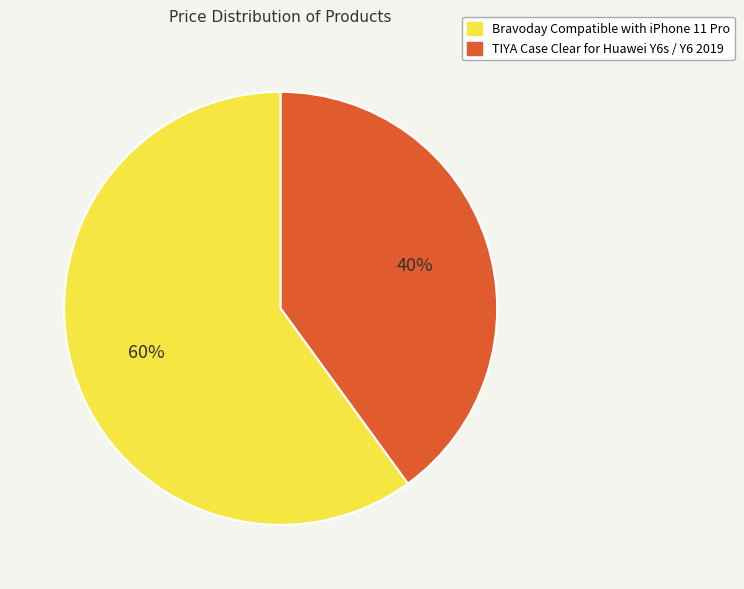

Which slice represents more than half of the pie?

Bravoday Compatible with iPhone 11 Pro